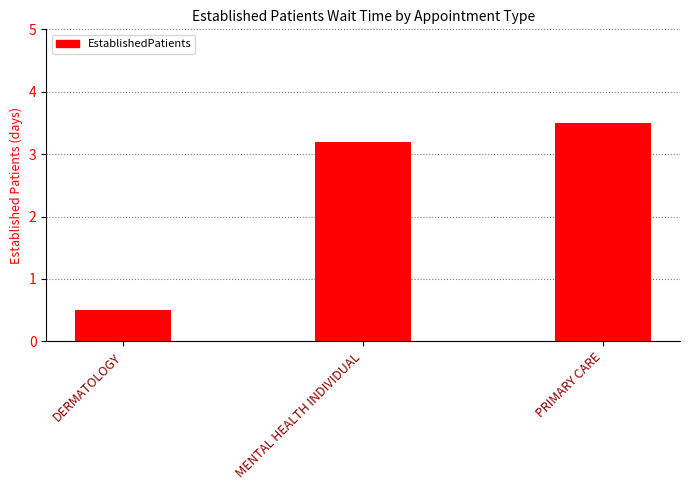

Count the number of data series in this chart.

1